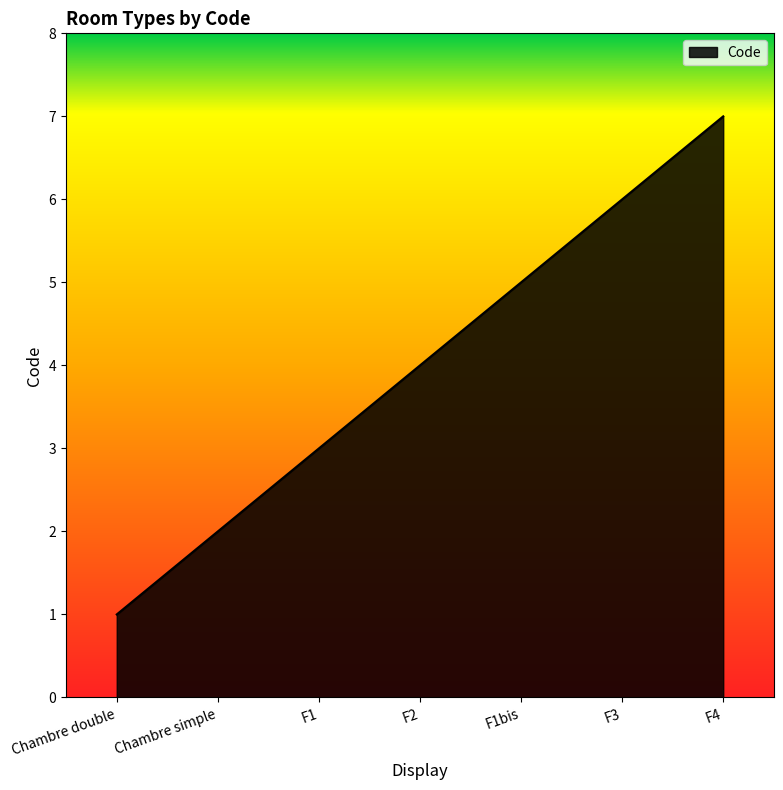

Reading right to left, what are all the values shown in this chart?

F4=7	F3=6	F1bis=5	F2=4	F1=3	Chambre simple=2	Chambre double=1